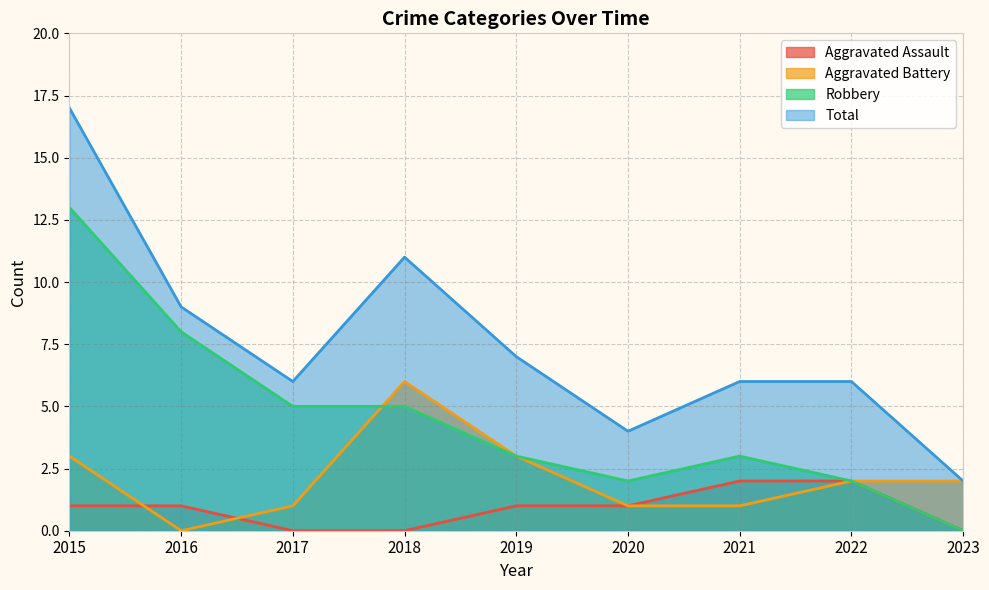

How many distinct data groups are displayed?

4